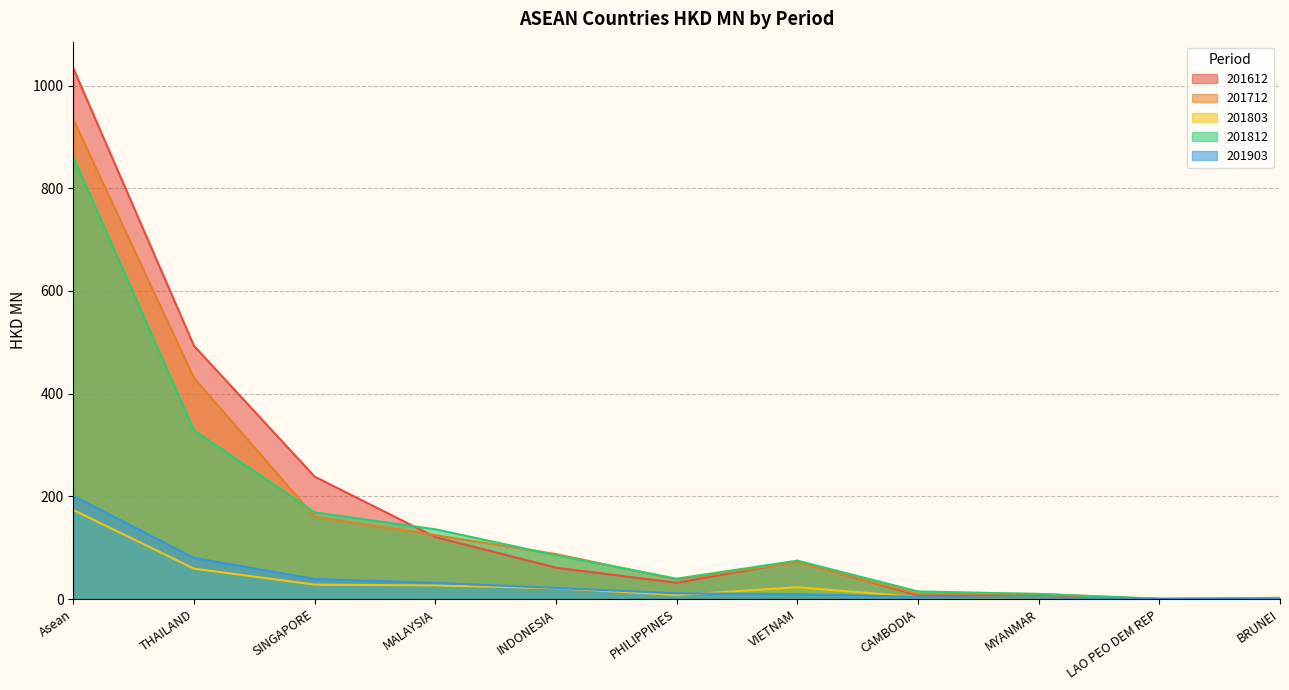

What is the value of the 201812 point at the 8th from the left?

14.9